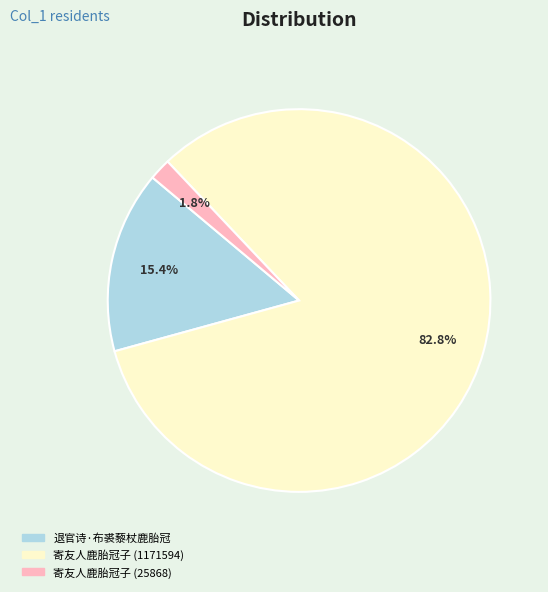

Which category has the smallest portion of the pie?

寄友人鹿胎冠子 (25868)